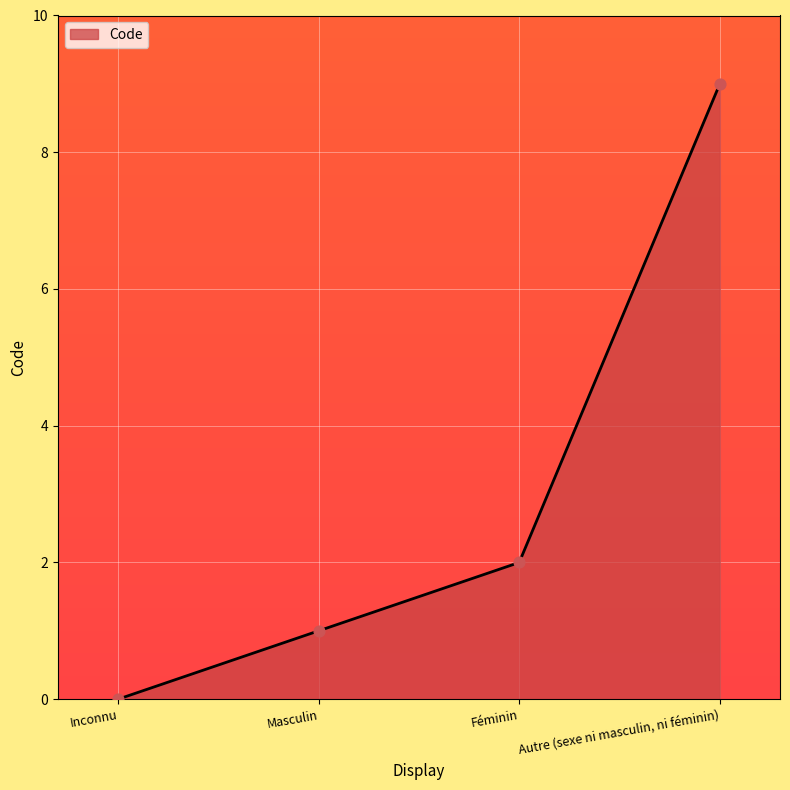

What is the change in value from Inconnu to Autre (sexe ni masculin, ni féminin)?

+9